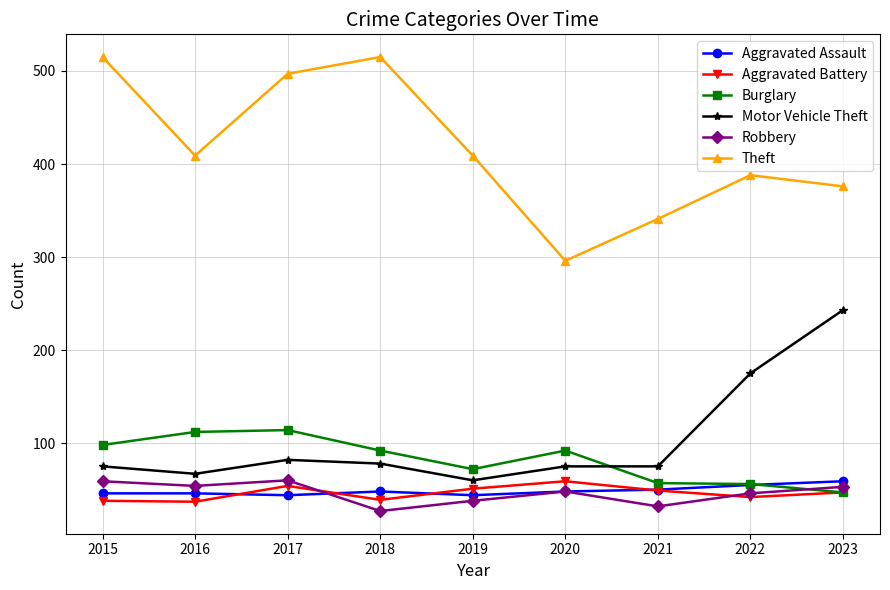

At which category does Burglary reach its first local valley?

2019